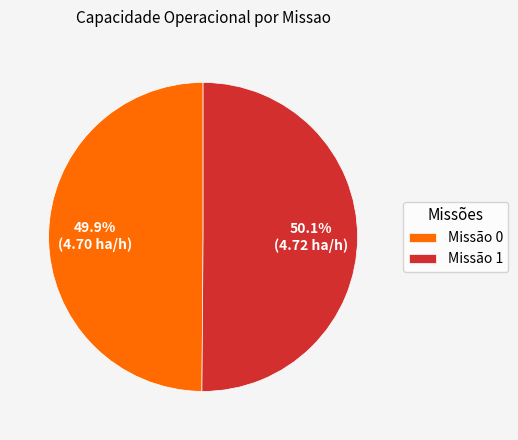

What is the ratio of the value at Missão 1 to the value at Missão 0?

1.0